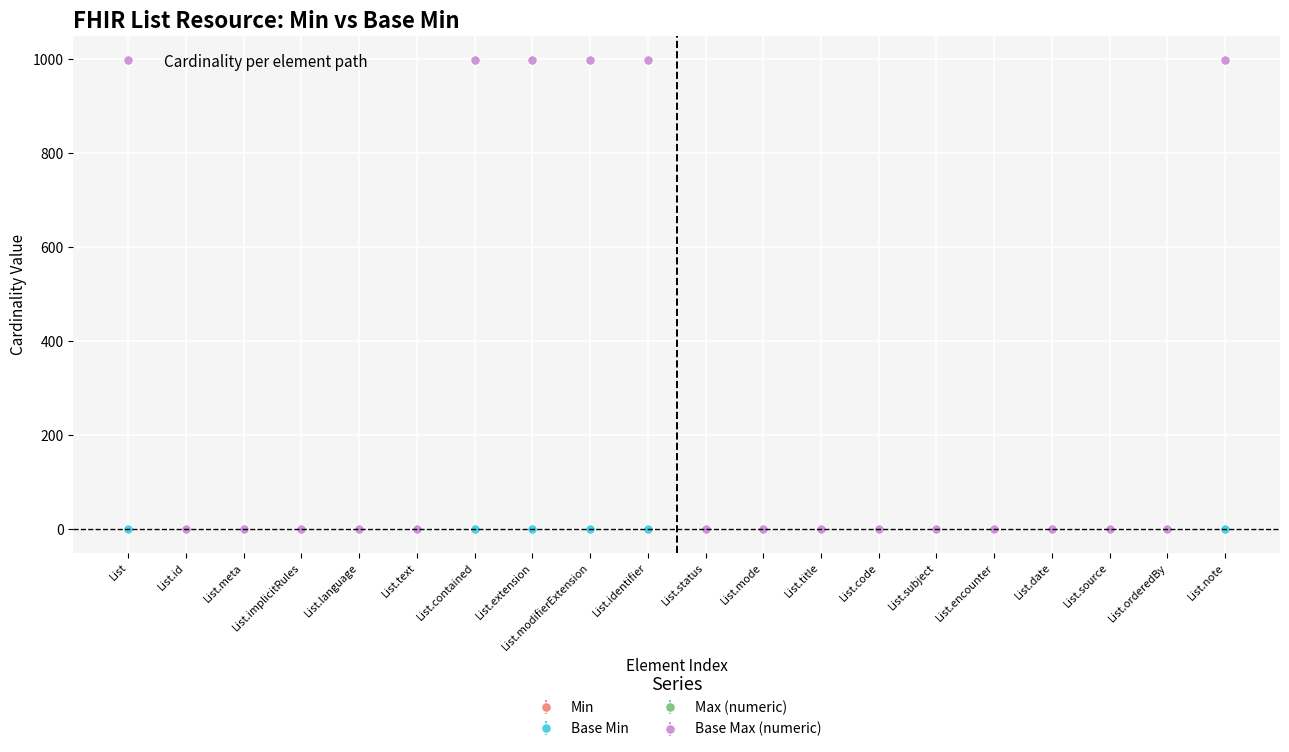

Is this an area chart (filled region under the line)?

No